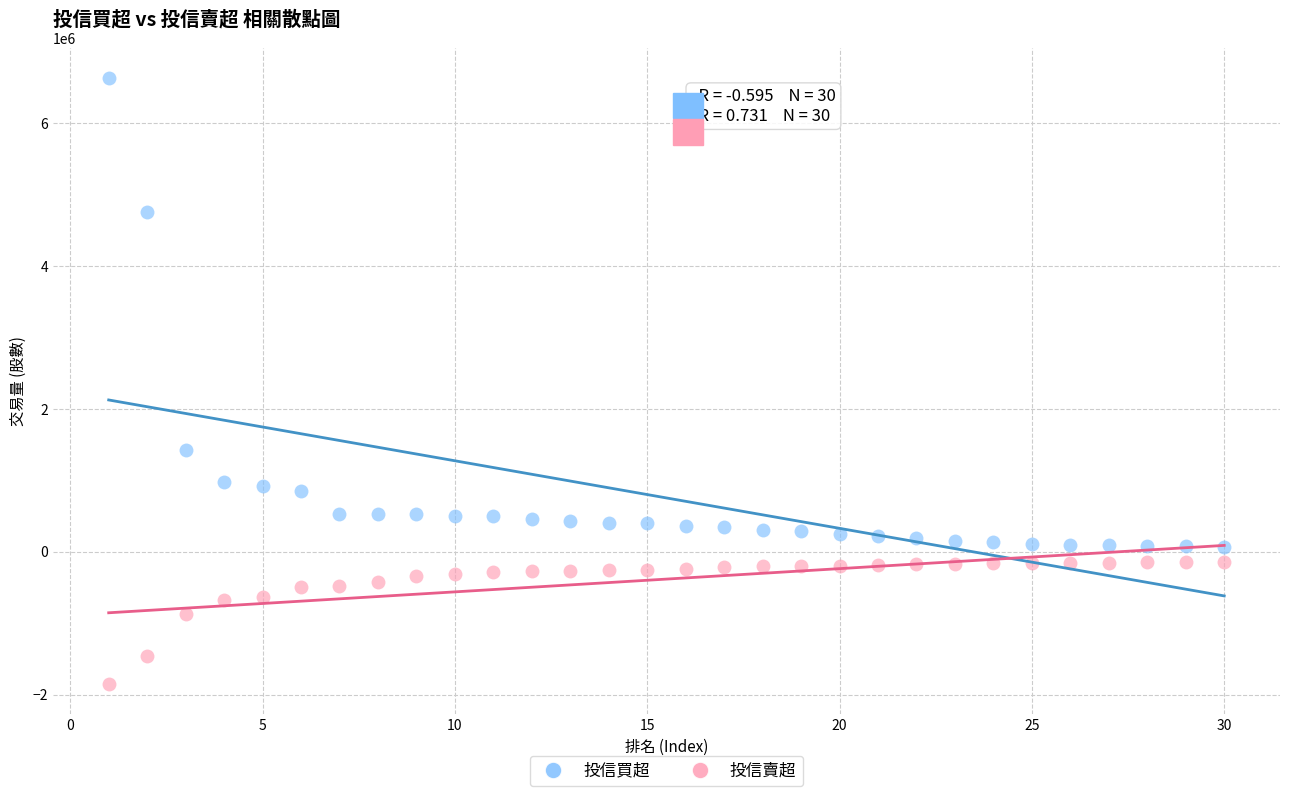

Across all data points, what is the range of X values (max minus min)?

29